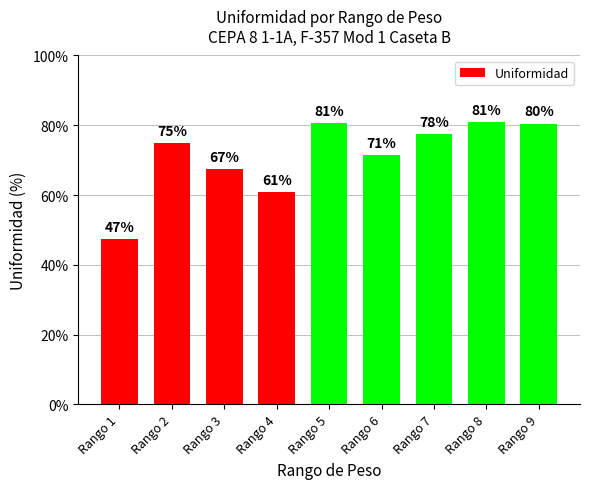

List the labels in order of value, smallest first.

Rango 1, Rango 4, Rango 3, Rango 6, Rango 2, Rango 7, Rango 9, Rango 5, Rango 8